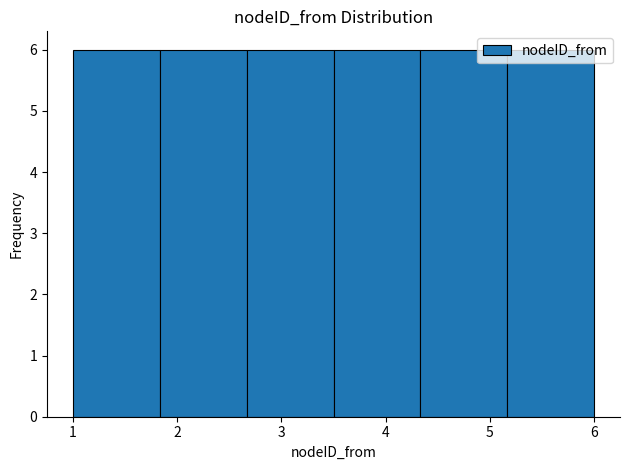

Reading left to right, list every bar in this chart as the range it spans on the x-axis followed by its height. Neither the bar edges nor the heights are printed on the chart, so give them approximately, as read against the axes.

1.0 to 1.8: 6
1.8 to 2.7: 6
2.7 to 3.5: 6
3.5 to 4.3: 6
4.3 to 5.2: 6
5.2 to 6.0: 6